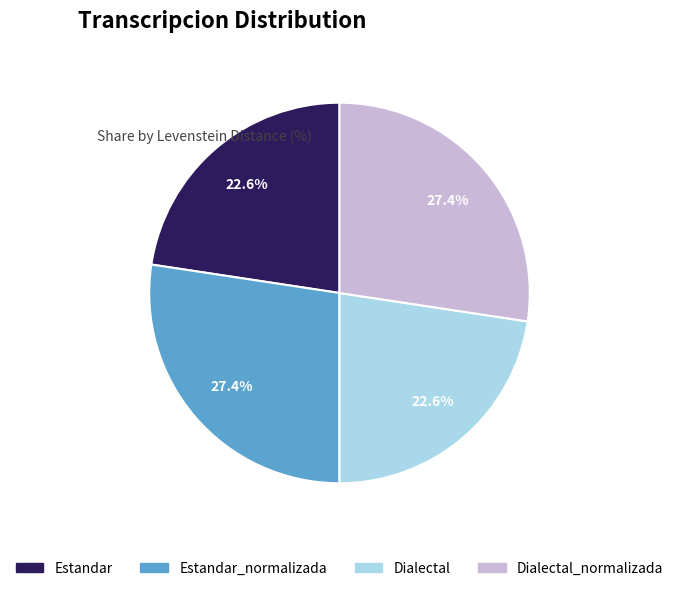

Does any single category account for the majority?

No